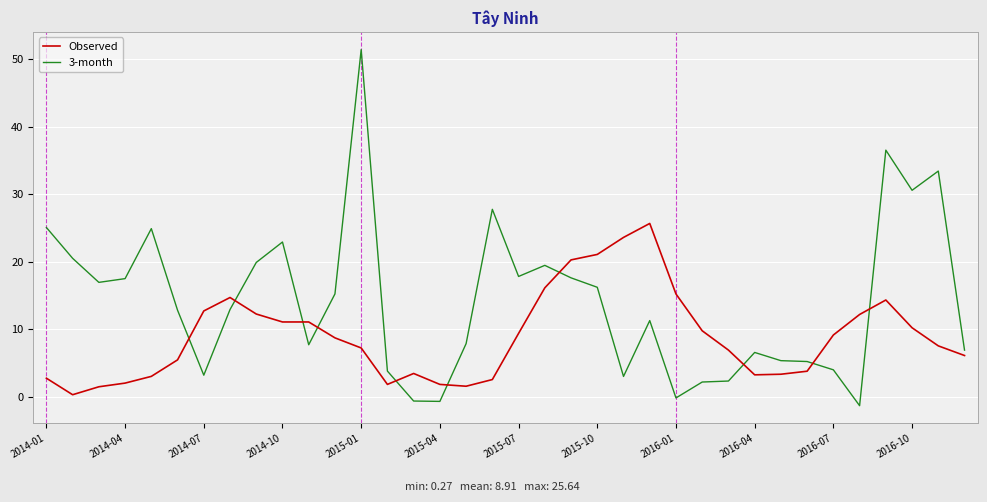

What is the difference between the maximum and minimum values in the 3-month series?

52.7